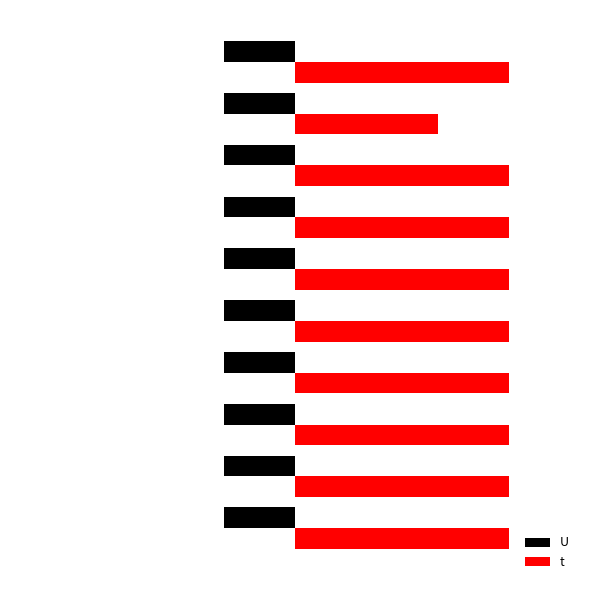

What are all the series names shown in the legend?

U, t